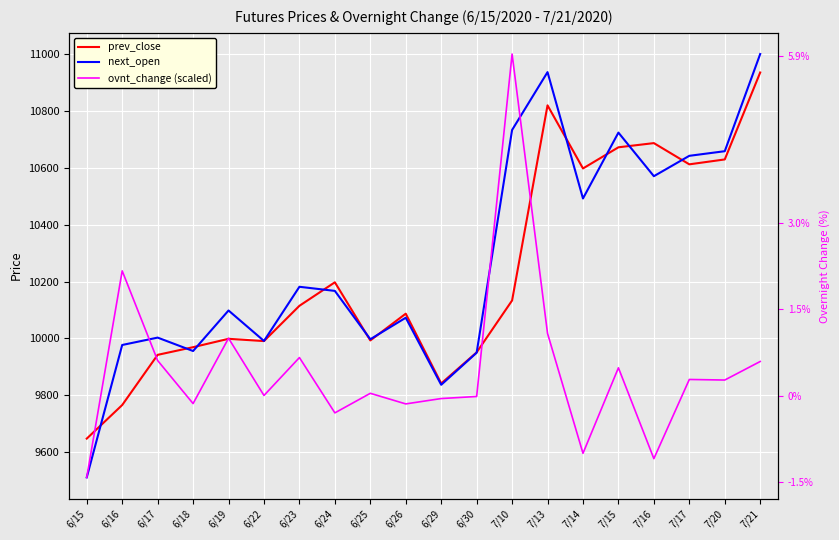

Where is prev_close nearest to the value 10291?

6/24